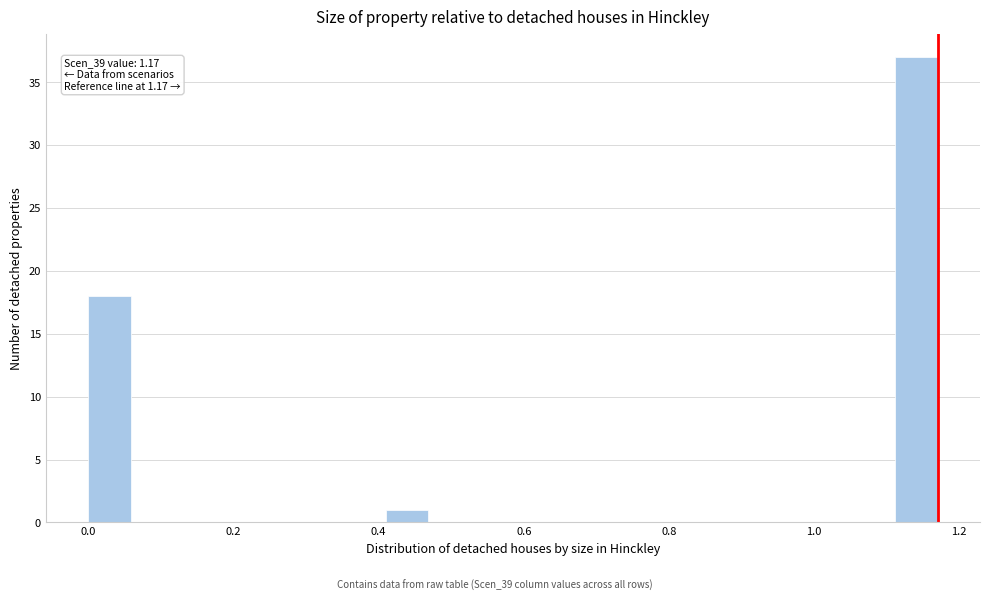

Around what value on the x-axis is the tallest bar? Give the approximate position of its centre, as read against the axis.

1.14